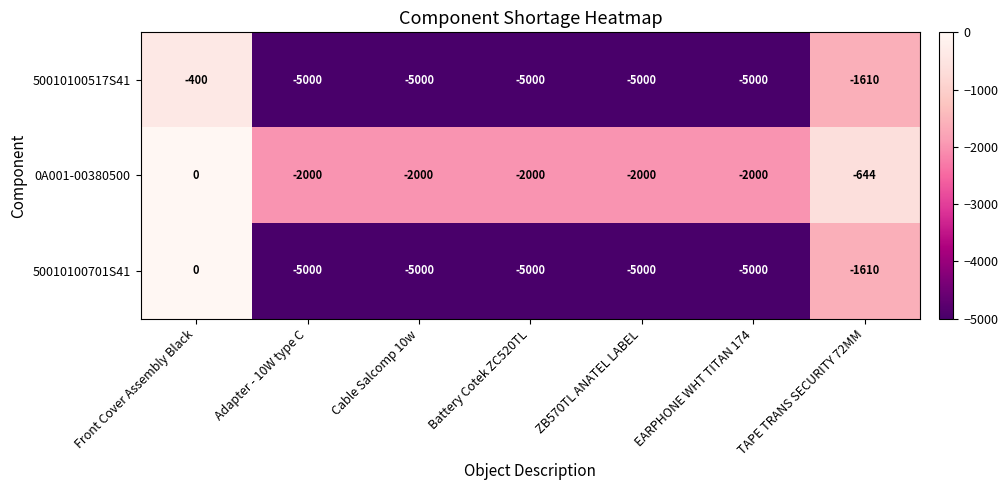

What is the difference between the second highest and minimum values in the 0A001-00380500 series?

1356